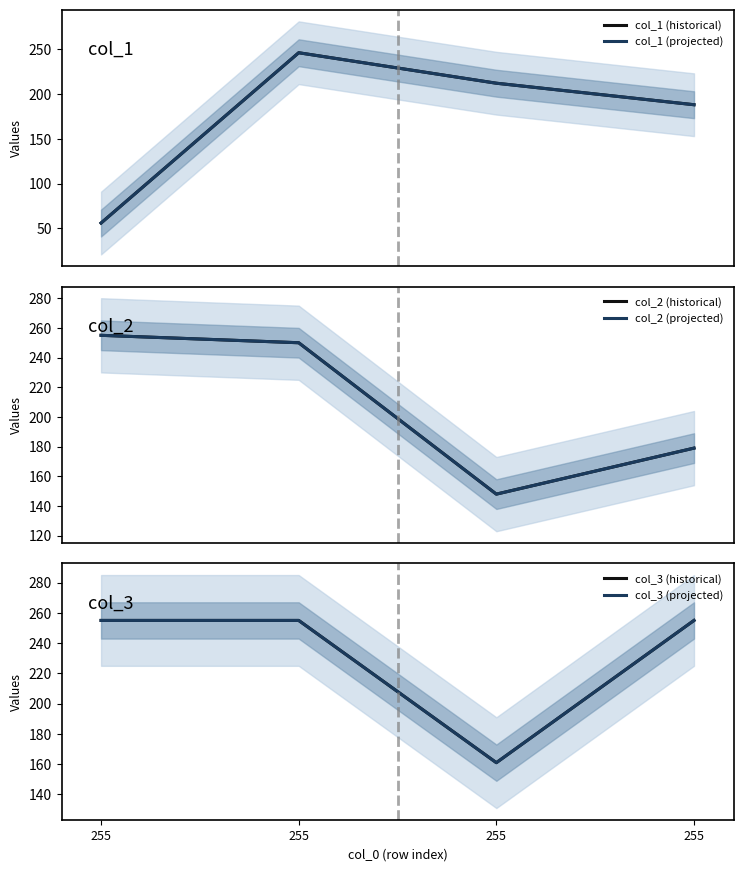

Rank the categories by col_3 (historical) value from lowest to highest.

255, 255, 255, 255